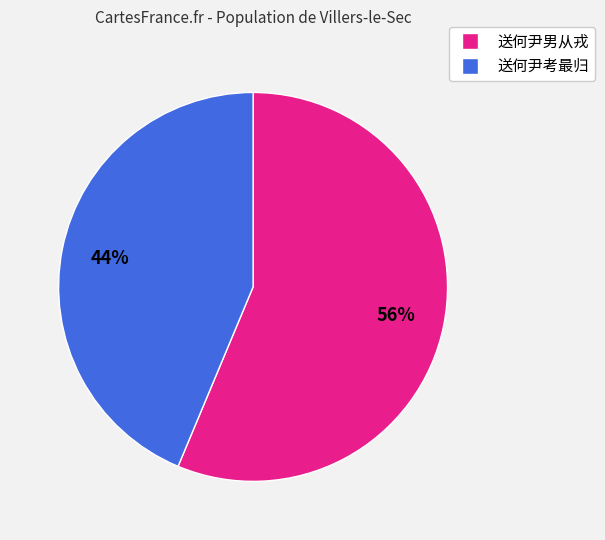

Approximately how many times larger is the value at 56% compared to 44%?

1.3